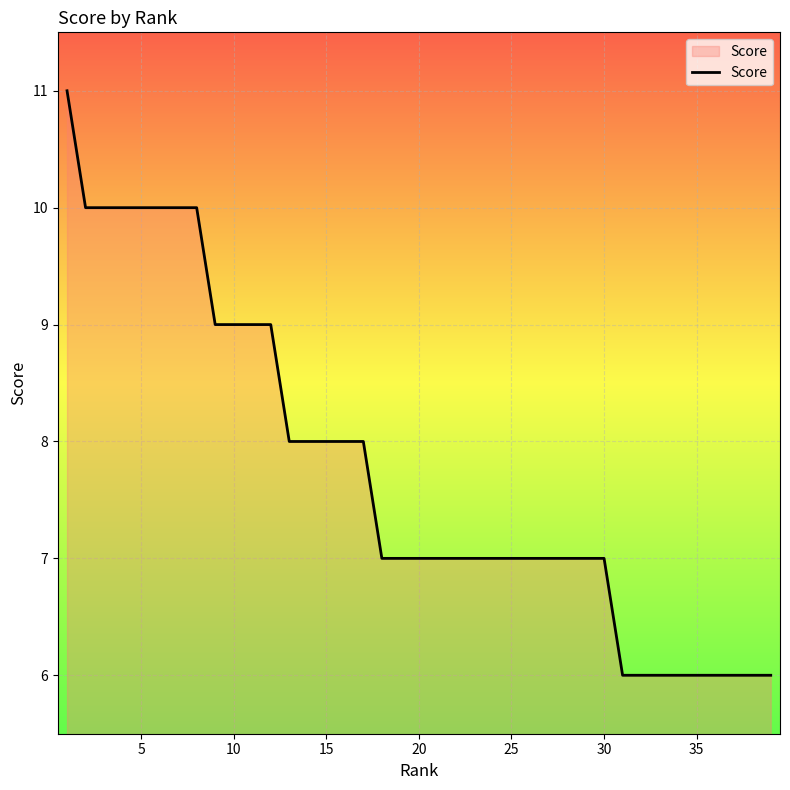

What is the difference between the second highest and minimum values?

4